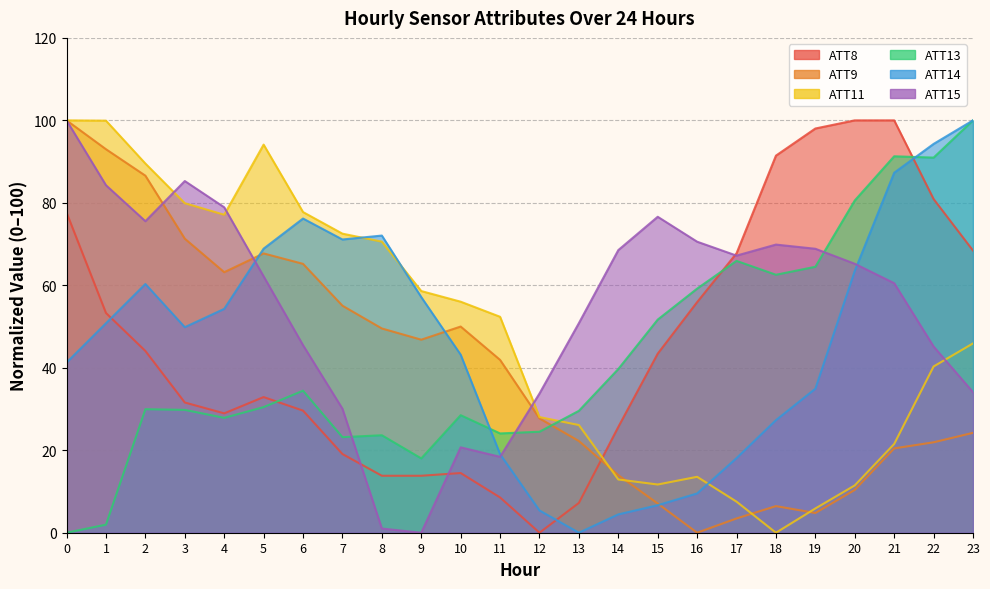

Reading left to right, what are all the values shown in this chart?

ATT8: 77.6	53.3	44.1	31.6	28.9	32.9	29.6	19.1	13.8	13.8	14.5	8.6	0.0	7.2	25.7	43.4	55.9	67.8	91.4	98.0	100.0	100.0	80.9	68.4
ATT9: 100.0	93.0	86.6	71.3	63.2	67.7	65.2	55.1	49.5	46.8	50.0	41.9	27.7	22.2	14.0	7.1	0.0	3.5	6.5	4.8	10.4	20.5	21.9	24.2
ATT11: 100.0	99.9	89.5	79.9	77.1	94.1	77.8	72.5	70.6	58.6	56.0	52.4	28.0	26.1	12.9	11.7	13.6	7.5	0.0	5.9	11.5	21.5	40.3	45.9
ATT13: 0.0	2.0	30.0	29.8	27.9	30.5	34.4	23.2	23.6	18.0	28.5	24.1	24.5	29.6	39.7	51.7	59.2	65.9	62.6	64.5	80.6	91.3	91.0	100.0
ATT14: 41.3	50.8	60.3	49.8	54.3	68.9	76.2	71.1	72.1	57.1	43.2	19.0	5.4	0.0	4.4	6.7	9.5	18.1	27.3	34.9	63.5	87.3	94.3	100.0
ATT15: 100.0	84.3	75.5	85.3	78.9	62.2	45.5	30.1	1.0	0.0	20.7	18.4	33.8	50.8	68.5	76.6	70.6	67.2	69.9	68.9	65.2	60.5	45.2	34.1